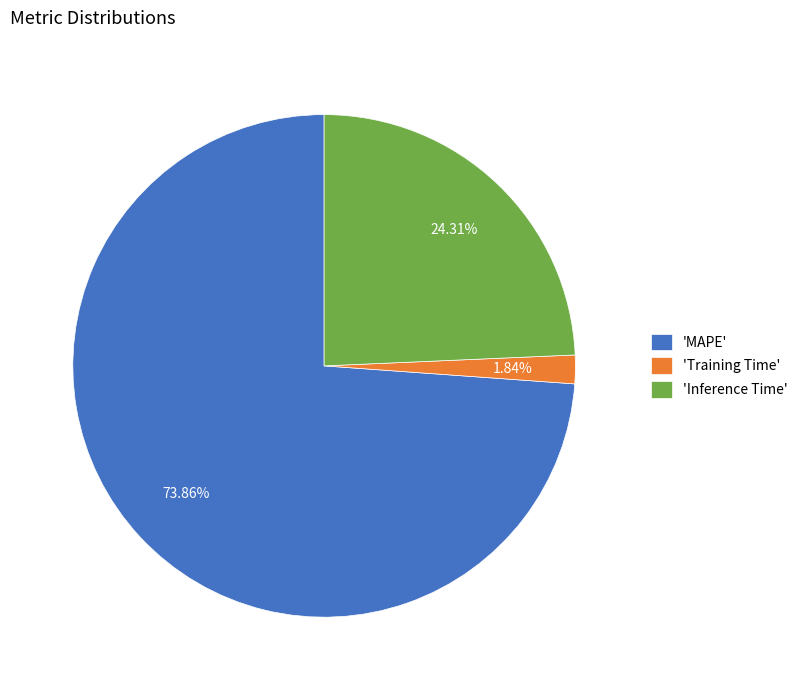

What is the majority slice?

'MAPE'